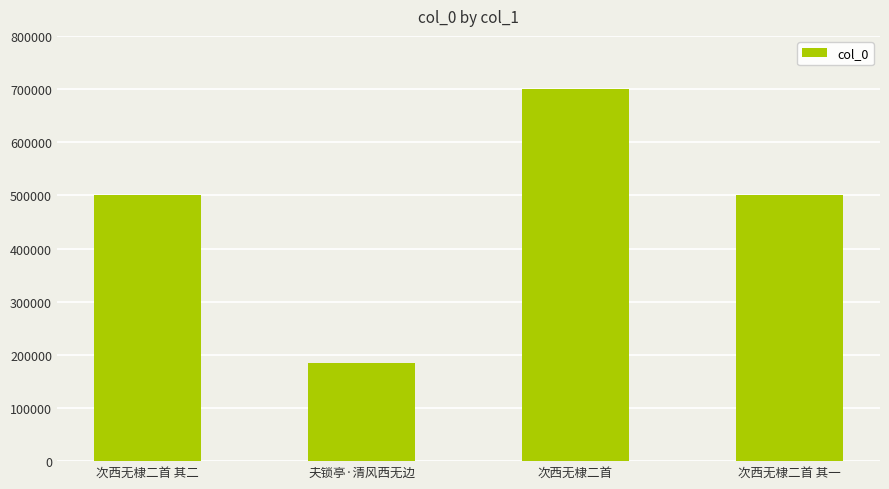

The chart shows a value of 941717 at 次西无棣二首. True or false?

False